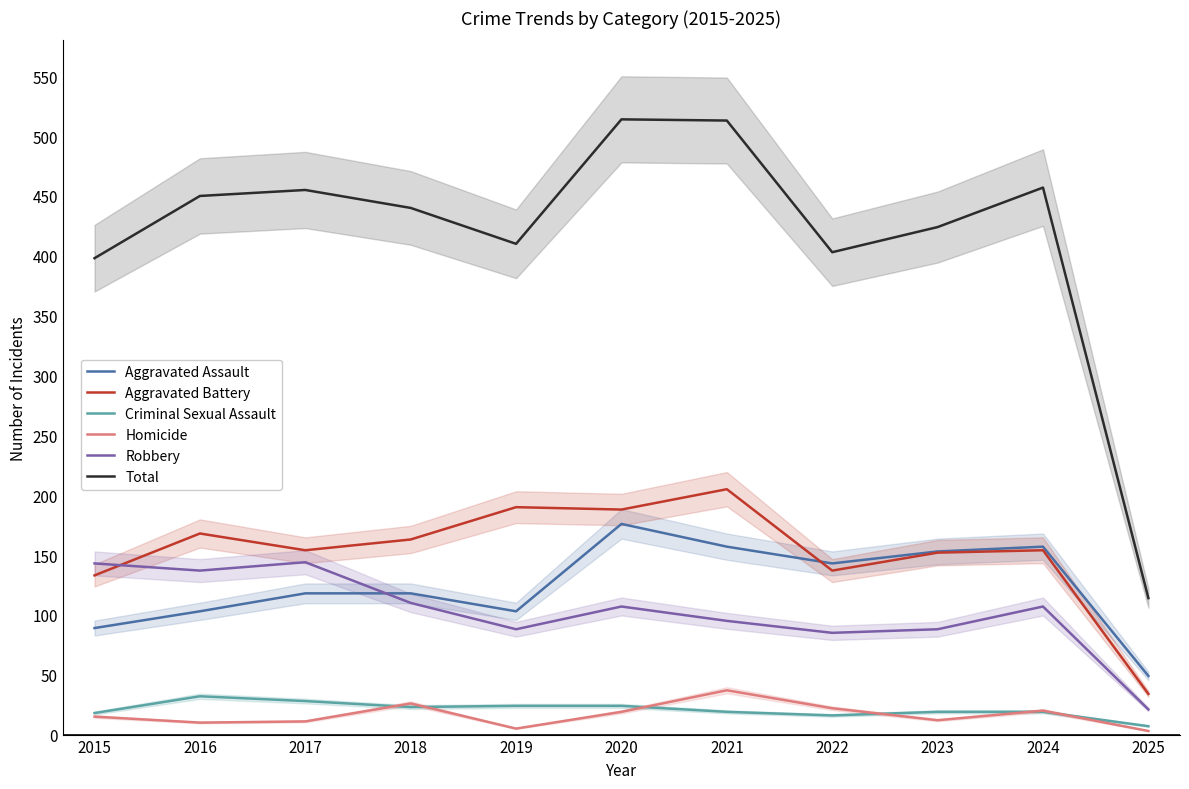

True or false: Criminal Sexual Assault and Robbery intersect in this chart.

False